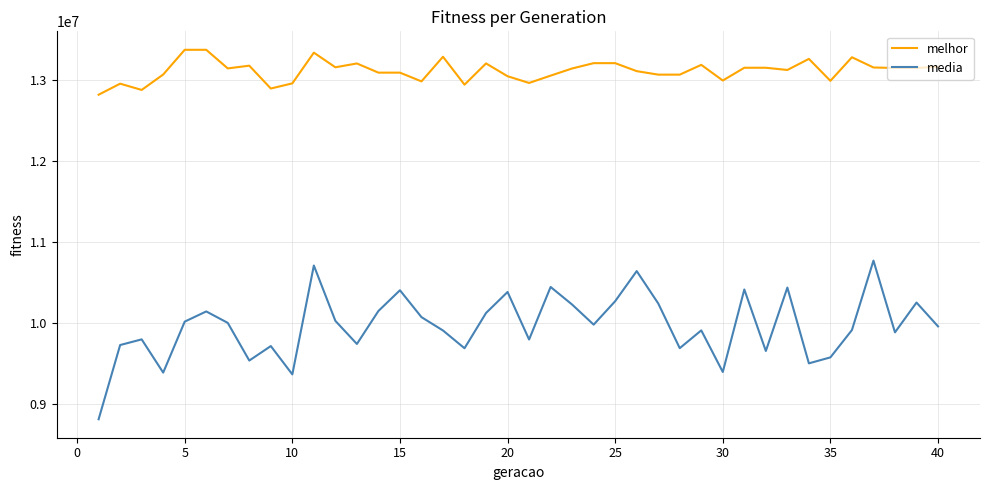

Does the chart have visible grid lines?

Yes